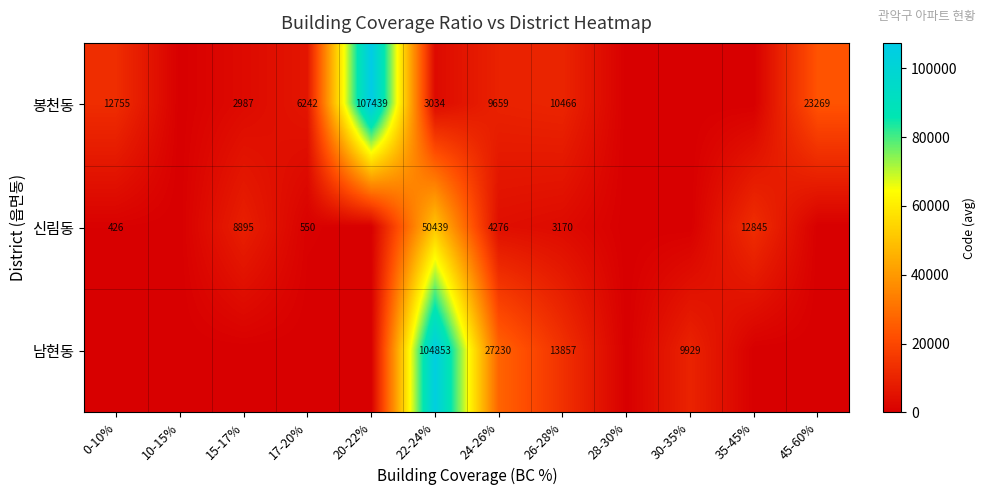

Is the value of 봉천동 at 20-22% greater than the value of 남현동 at 24-26%?

Yes